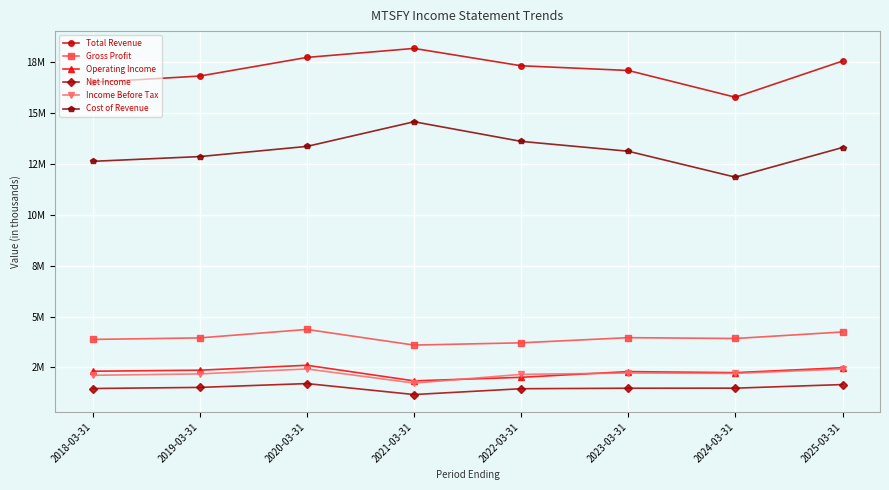

What position from the right is 2020-03-31?

6